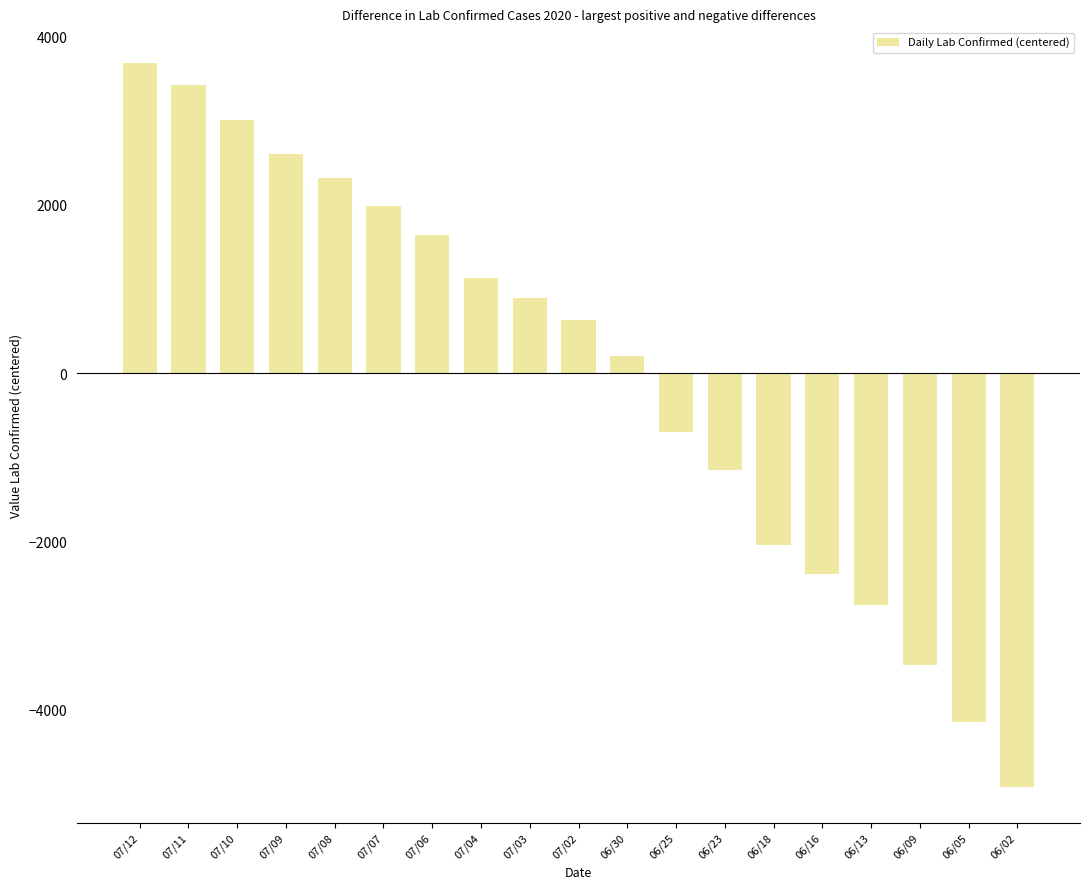

At which label is the value closest to -615?

06/25